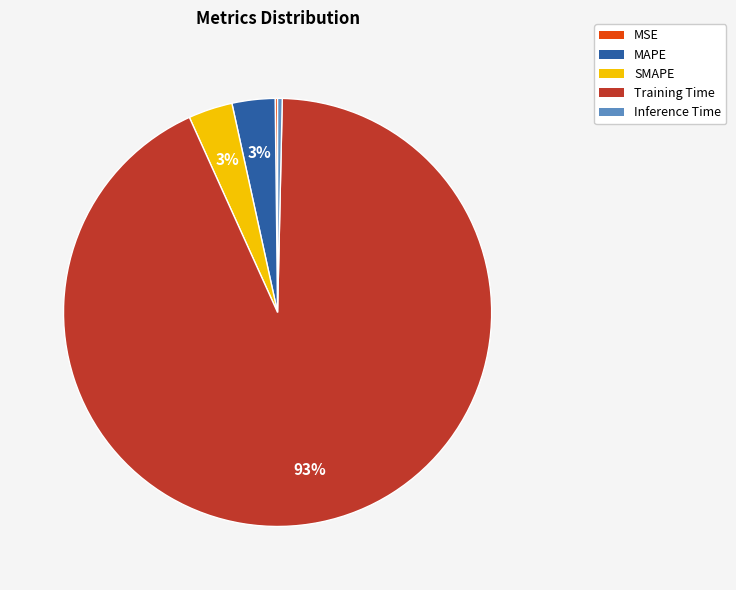

Does Training Time account for over 50% of the chart?

Yes